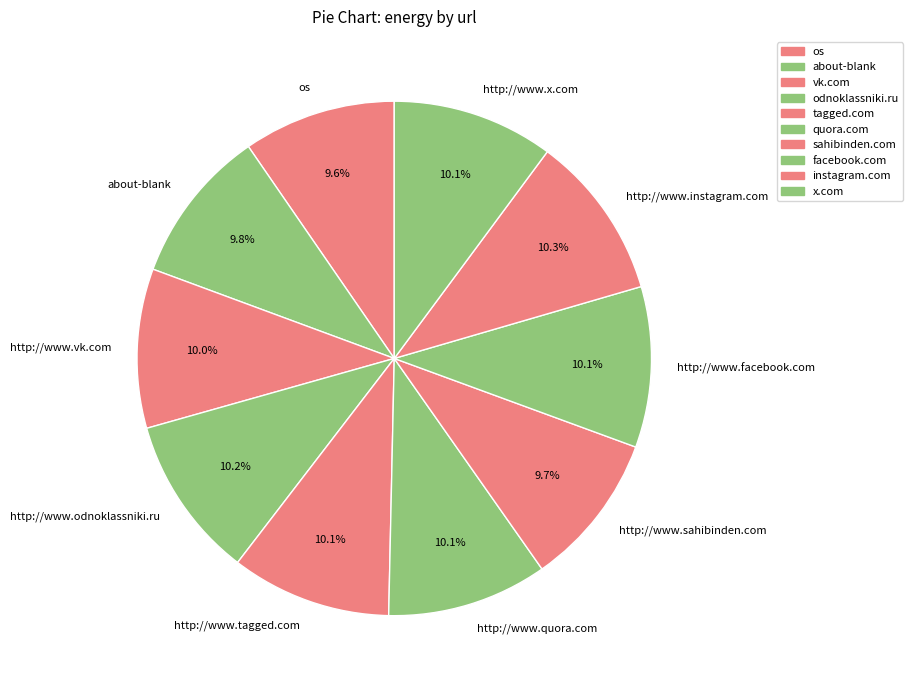

Is it true that http://www.quora.com is 10% of the pie?

True